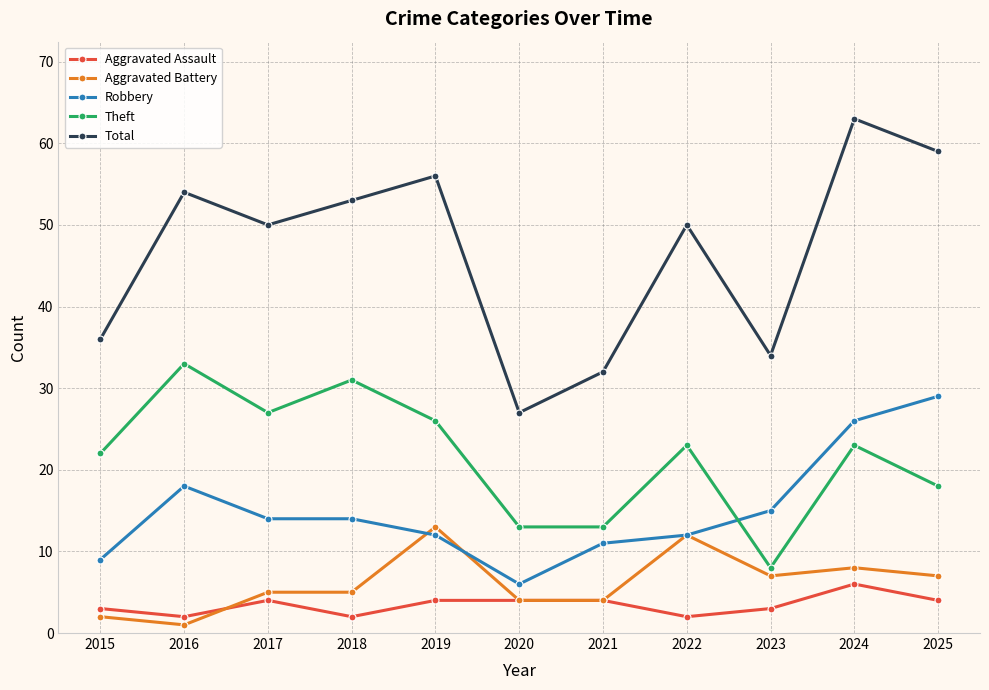

Is the value of Aggravated Assault at 2017 greater than the value of Aggravated Battery at 2017?

No